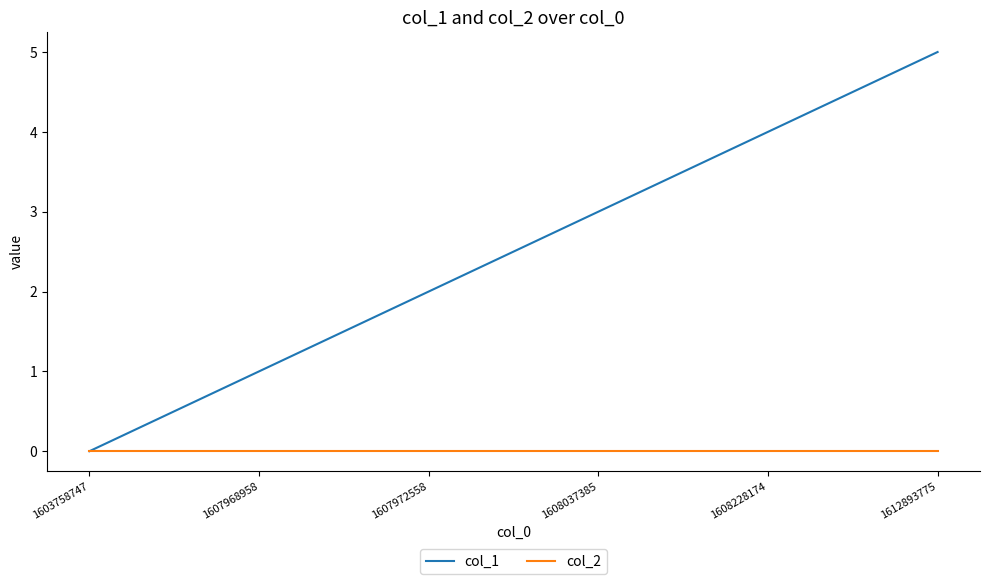

True or false: col_1 has a value of 4 at 1608228174.

True